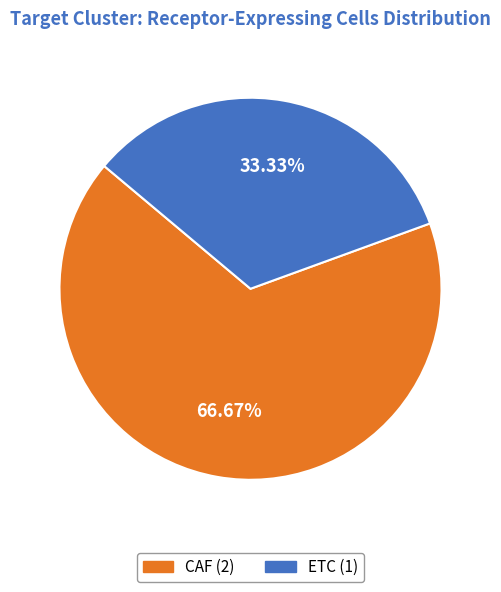

To the nearest percent, what portion does CAF represent?

67%